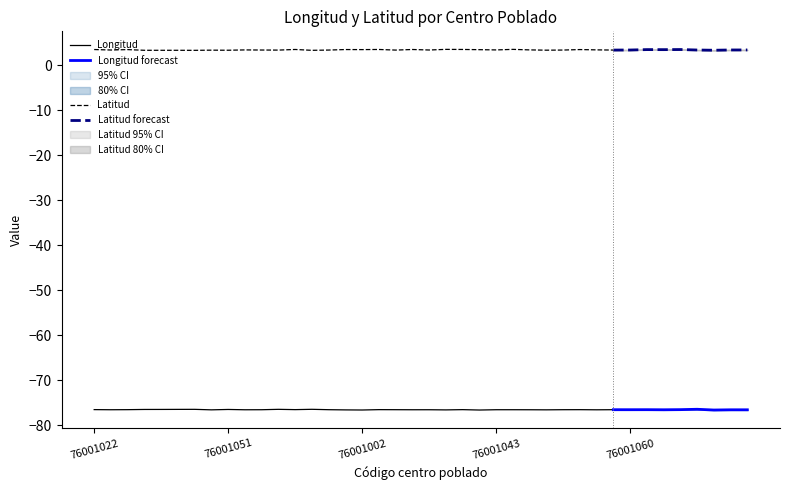

What is the label of the 30th point from the left?

76001045